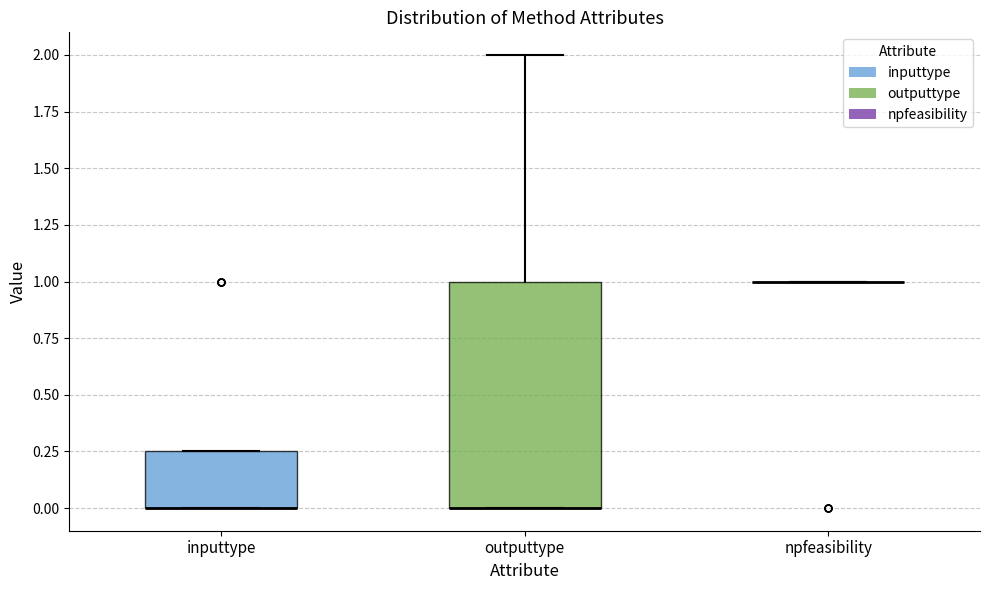

Where is the lower edge of the box for outputtype on the y-axis? The values are not printed on the chart, so give them approximately, as read against the axis.

0.00